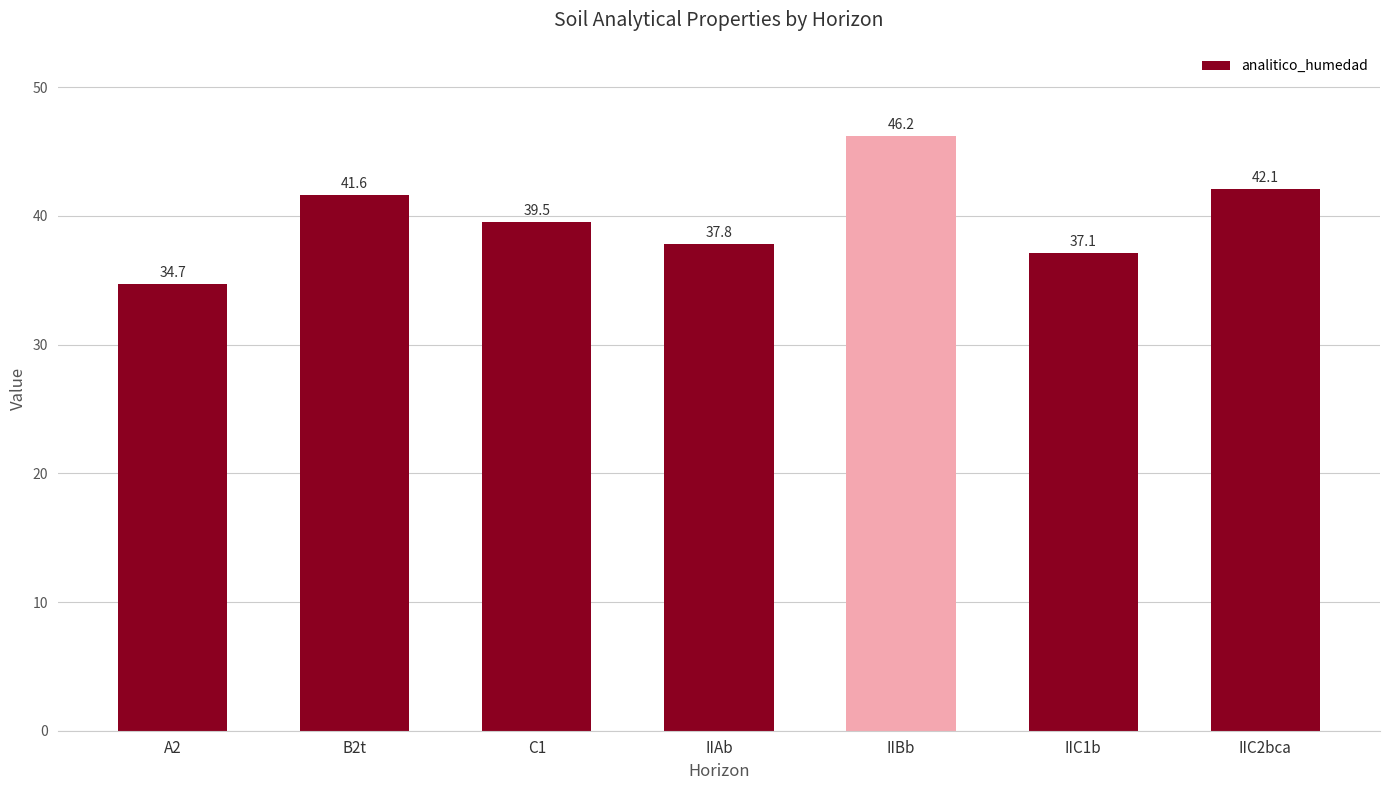

What is the sum of the values at B2t and IIAb?

79.4